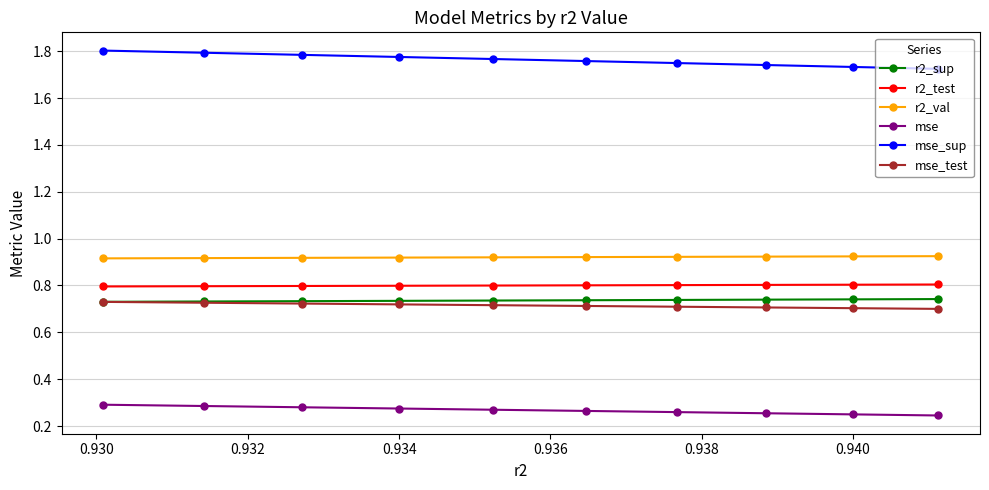

True or false: r2_test and mse_sup cross at least once.

False